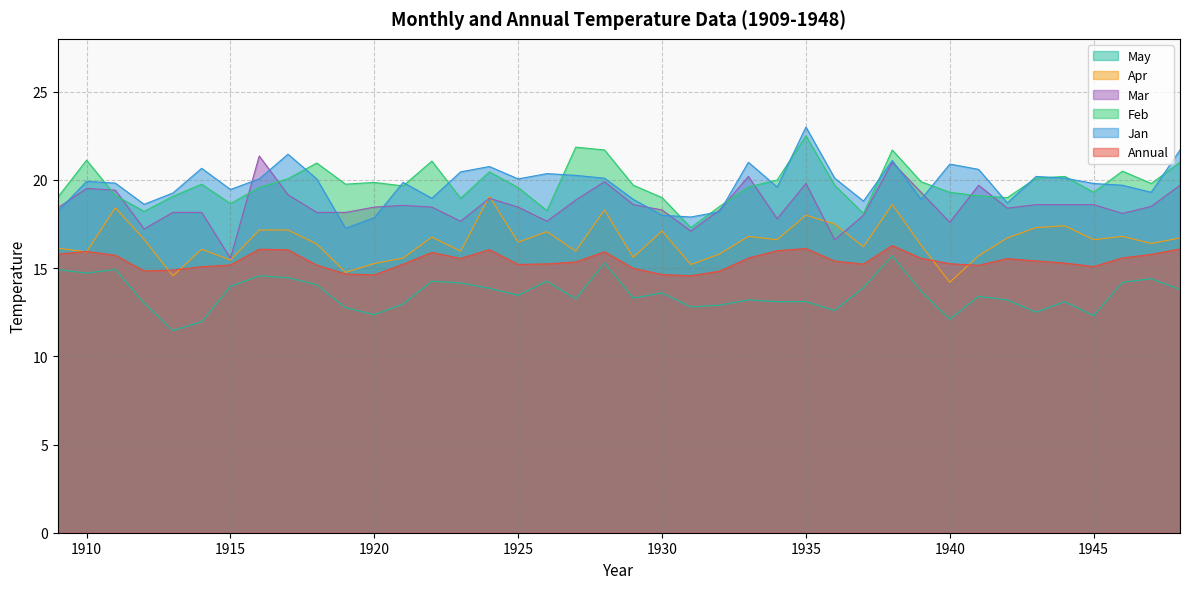

Rank the series by their maximum value, from lowest to highest.

May, Annual, Apr, Mar, Feb, Jan